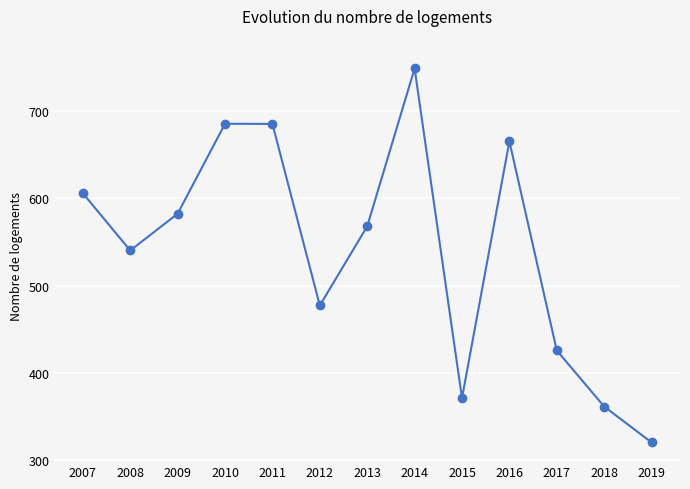

Which label corresponds to the largest value in the chart?

2014